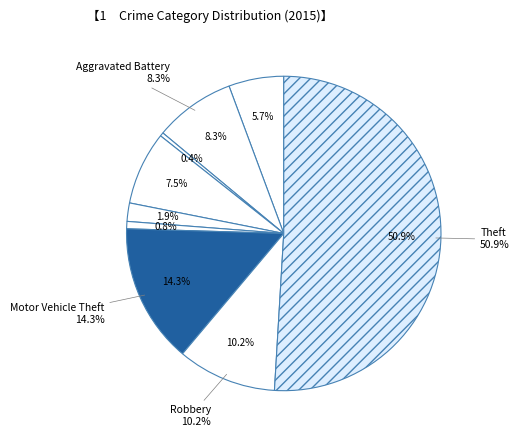

Is there any slice that represents more than half of the pie?

Yes